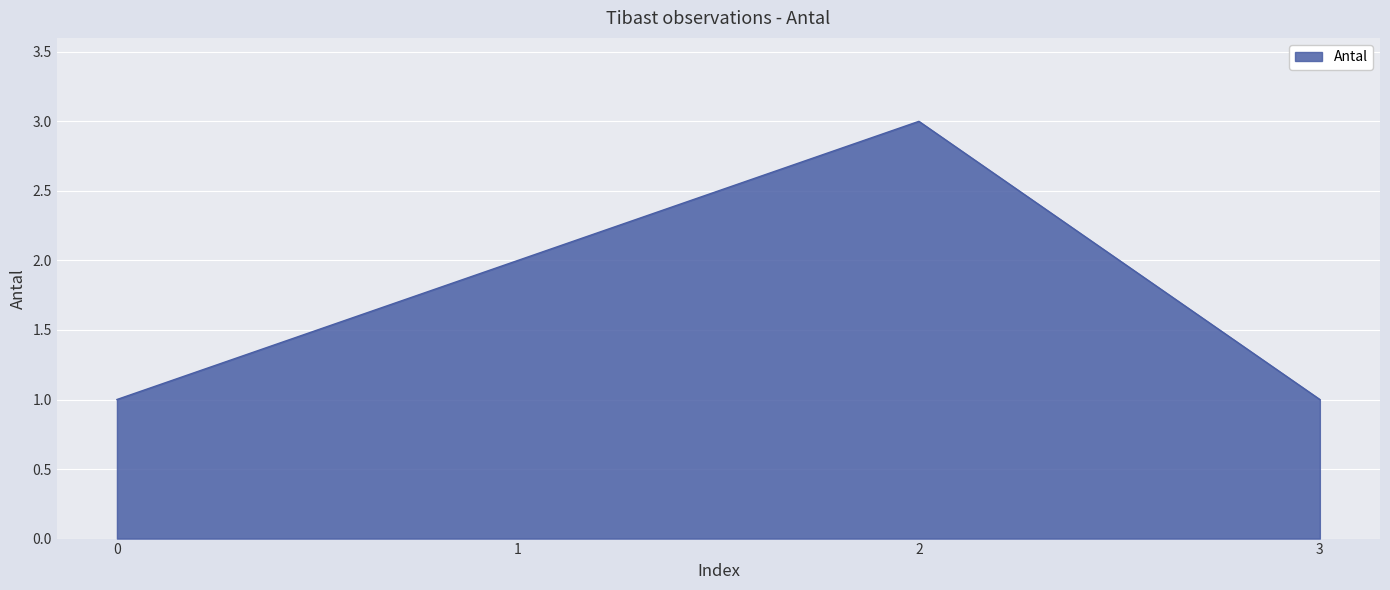

Which category has the highest value across all series?

2